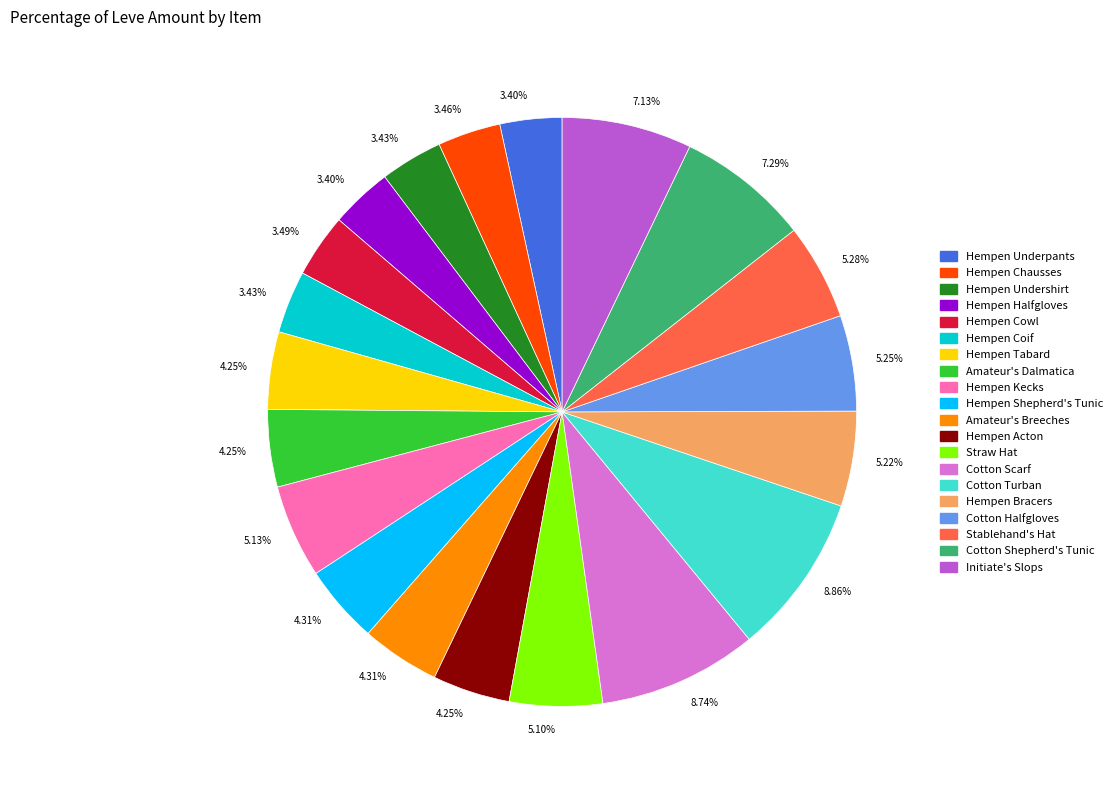

How many segments does this pie chart have?

20